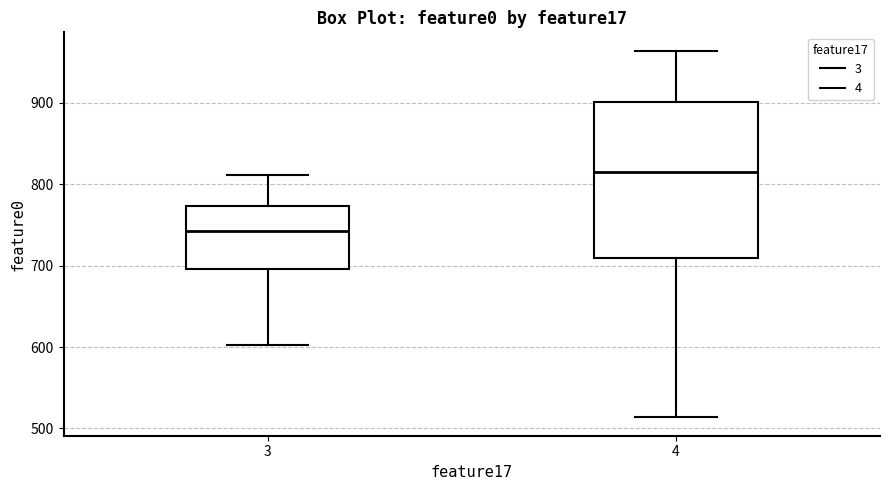

Where does the median line of the box at x = 4 sit on the y-axis? The values are not printed on the chart, so give them approximately, as read against the axis.

820